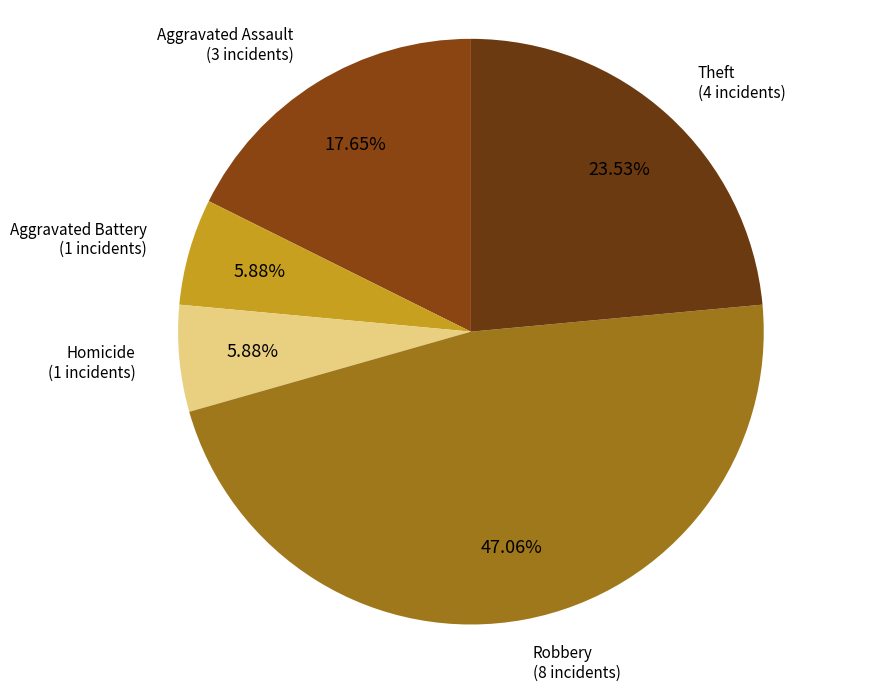

Which category has the biggest portion of the pie?

Robbery